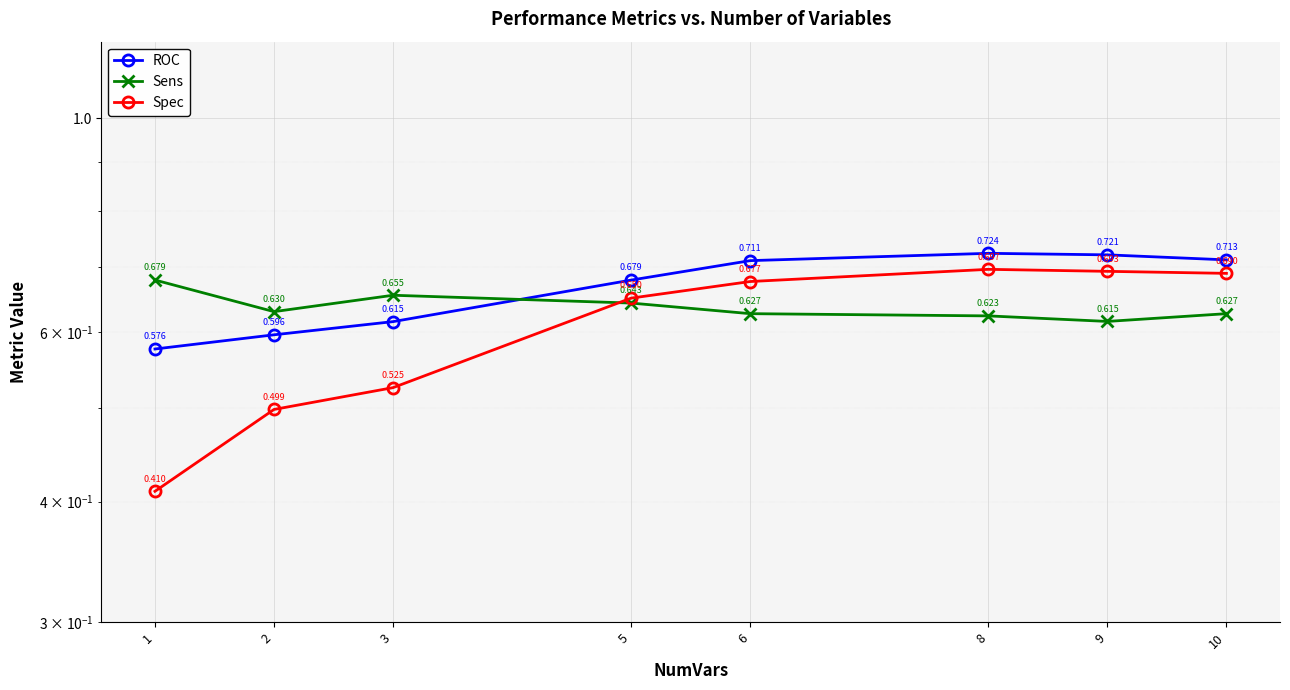

At which category is the sum across all series the highest?

8